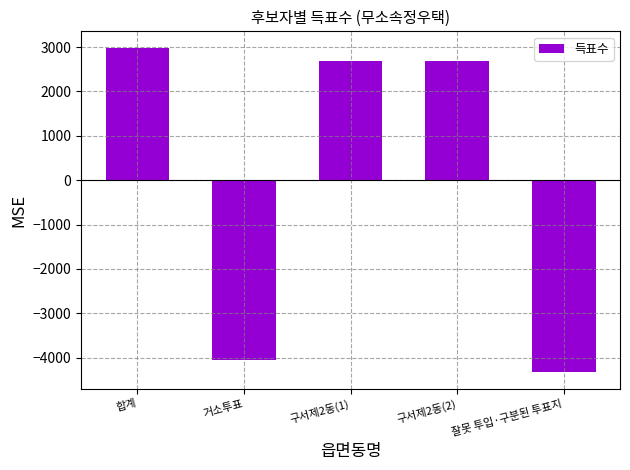

How many bars are there in total?

5